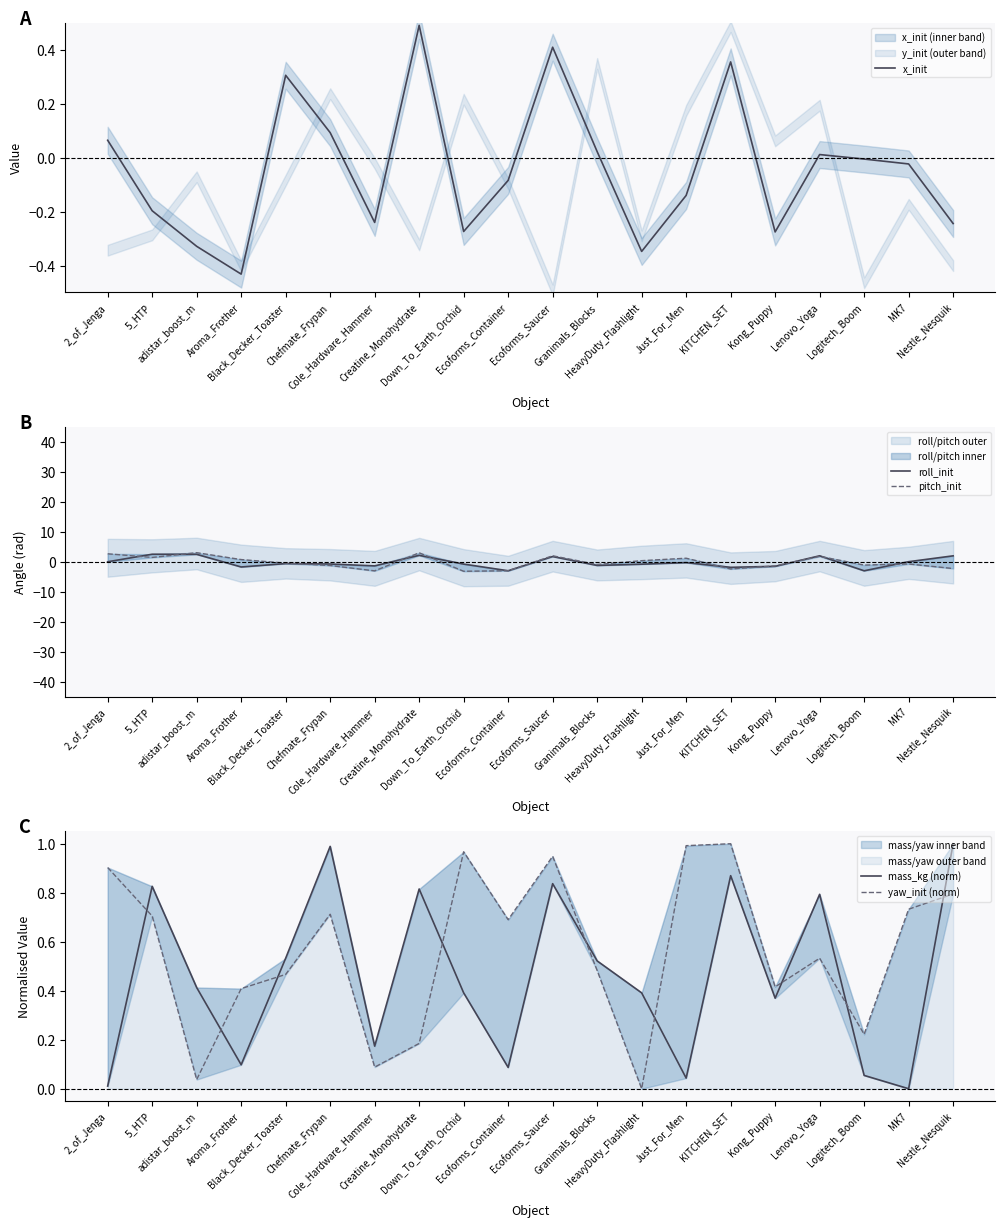

Does the chart display data point markers on the line(s)?

No